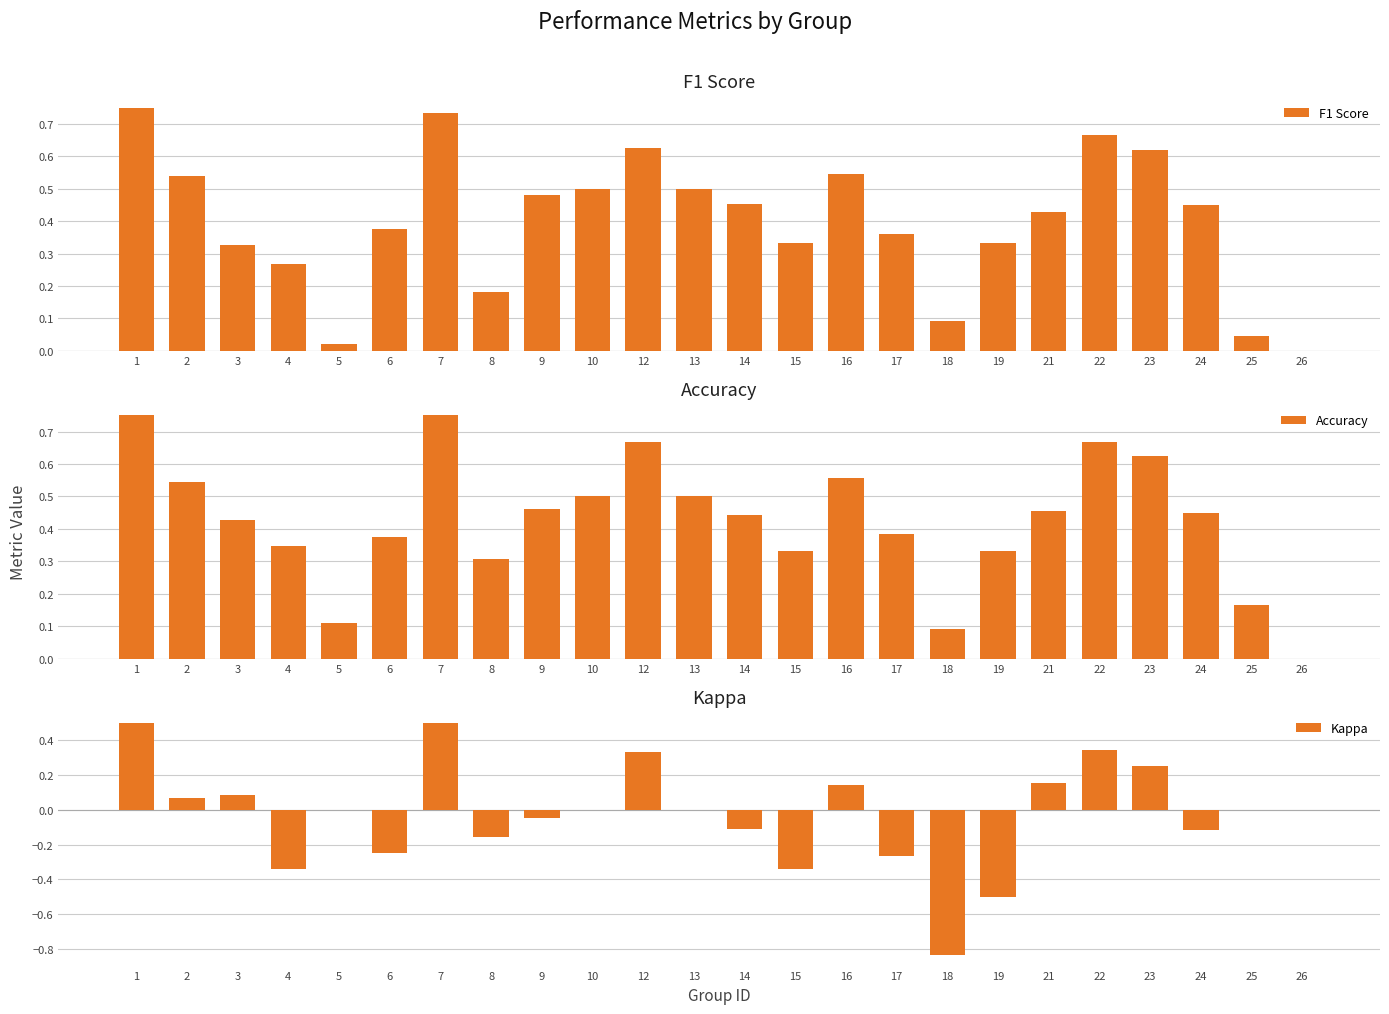

At which category is the sum across all series the highest?

1